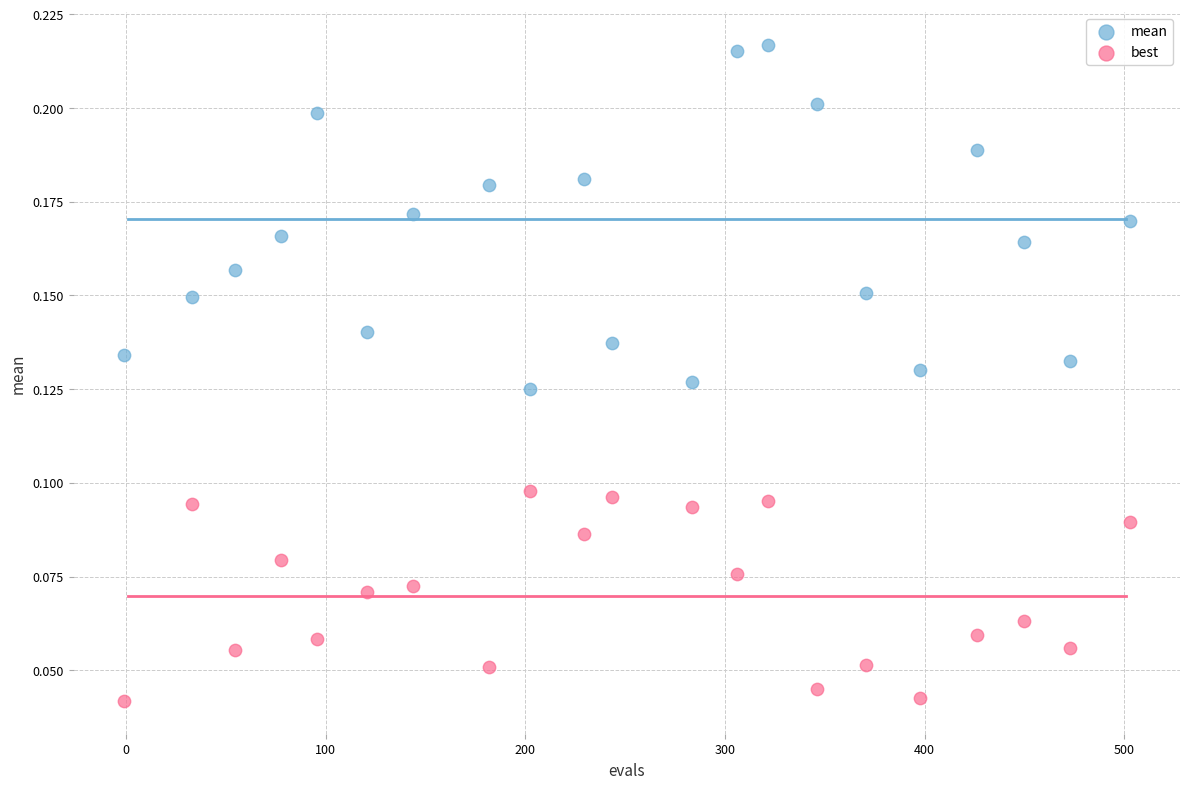

Which series contains the lowest Y value?

best